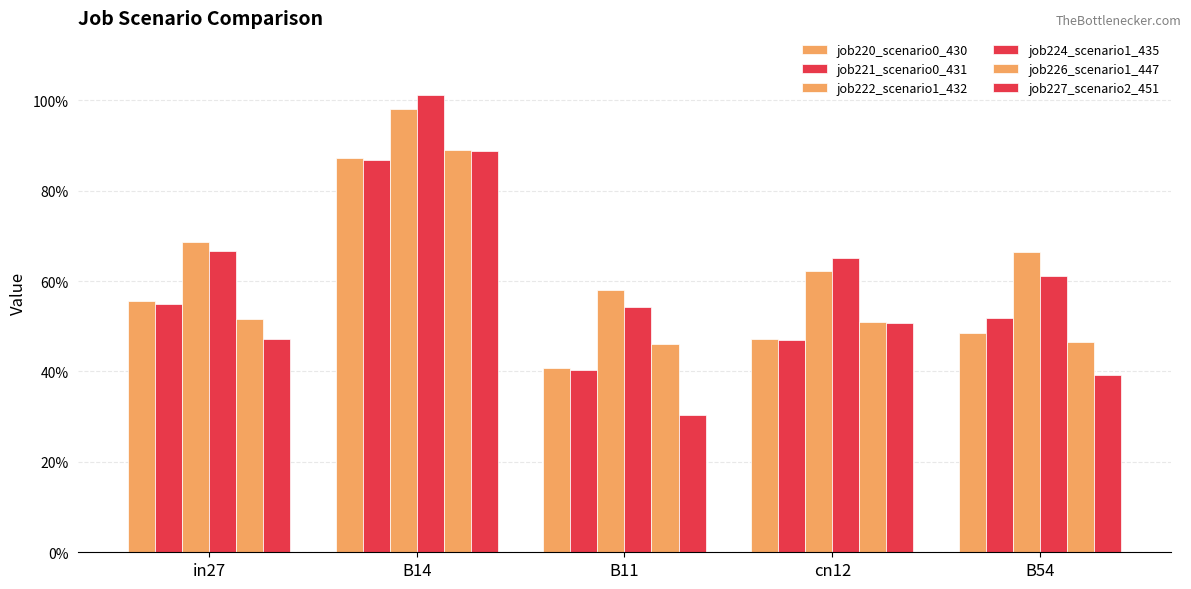

Are the bars horizontal?

No